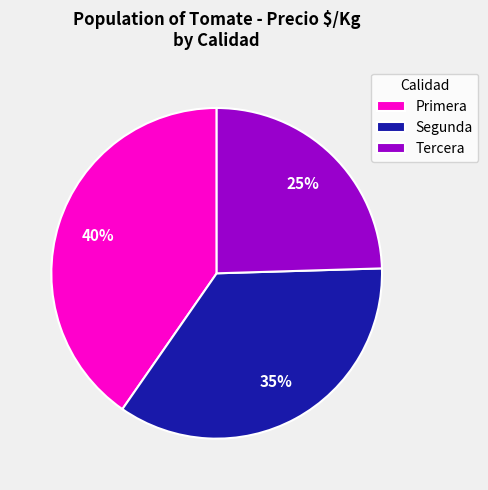

Is the sum of Segunda and Tercera greater than half?

Yes